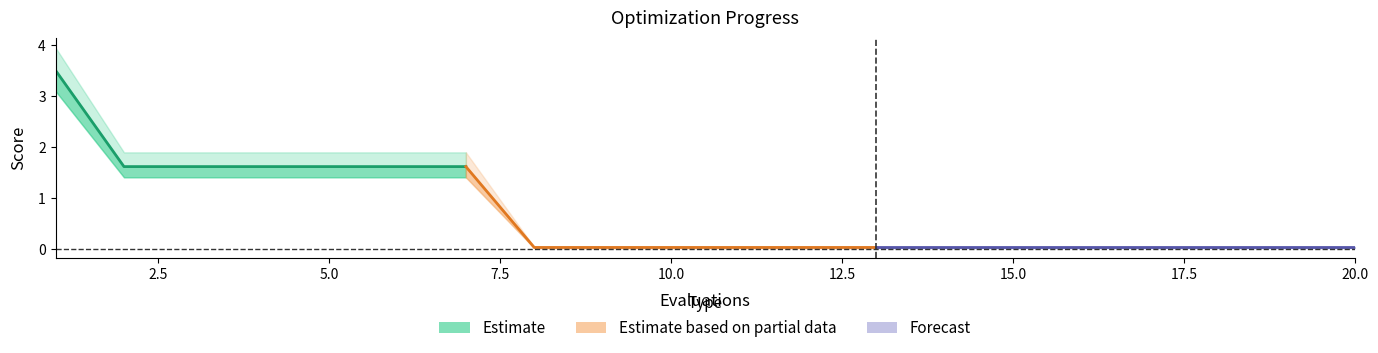

What is the value of the 3rd point from the left?

1.6